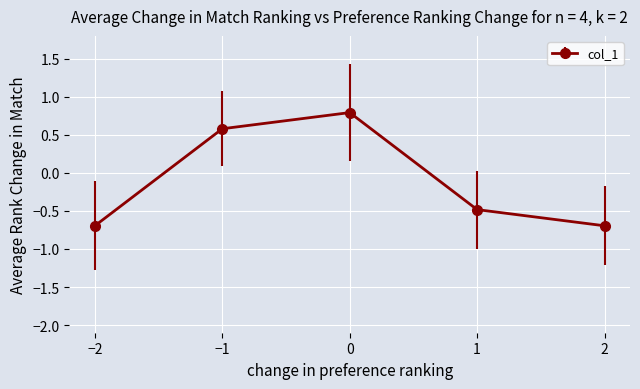

How many interior local peaks (higher than both neighbors) does the data have?

1